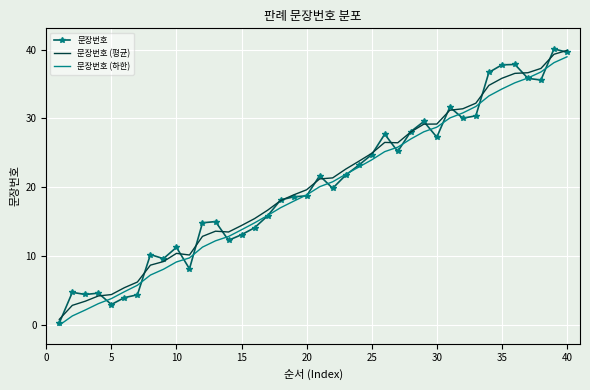

Which series has the widest spread of values?

문장번호